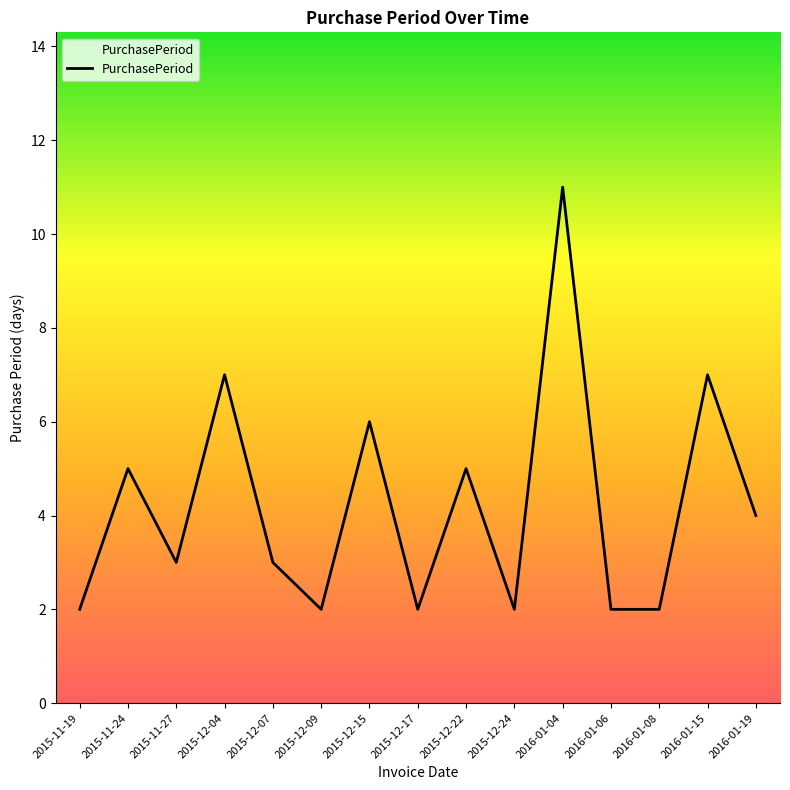

What position from the left is 2016-01-15?

14